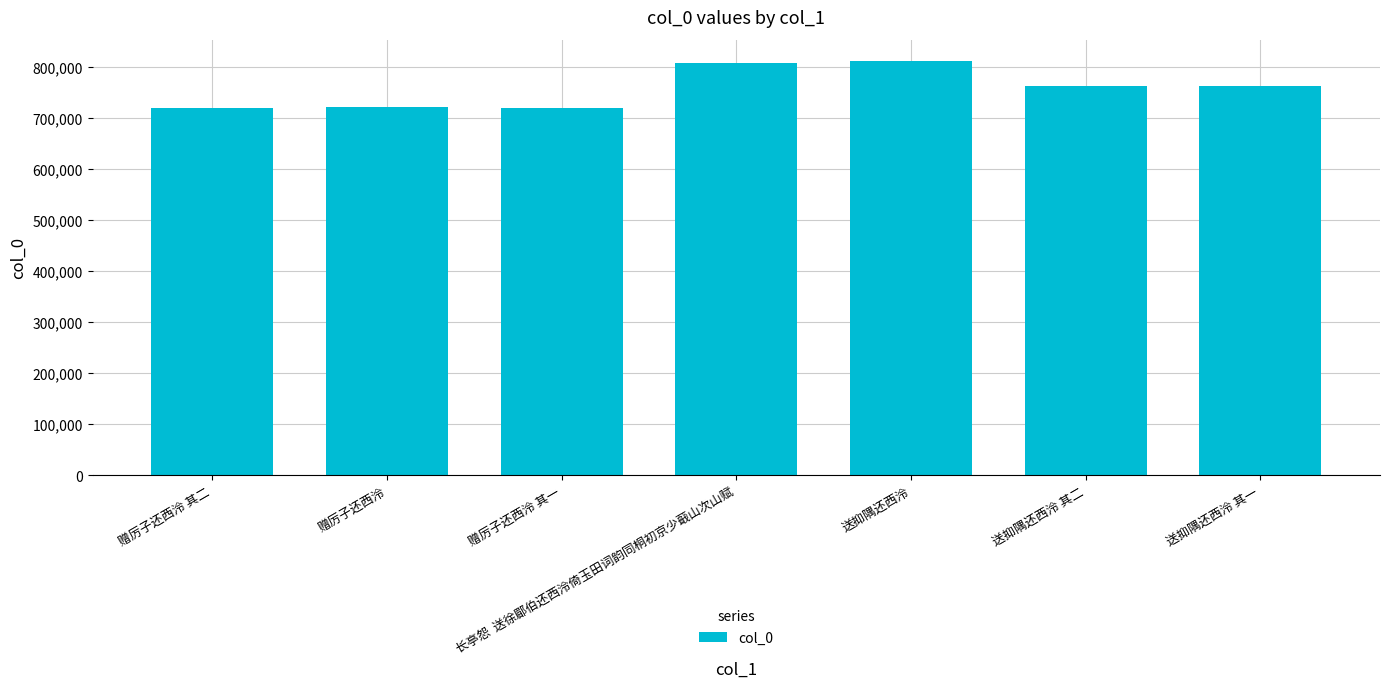

What is the smallest value displayed?

718605